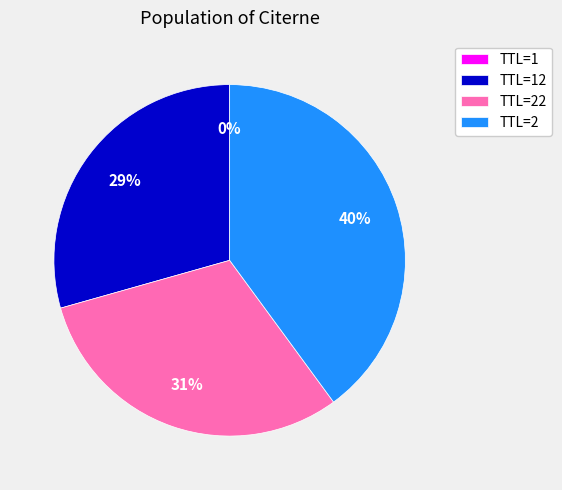

To the nearest percent, what portion does TTL=22 represent?

31%